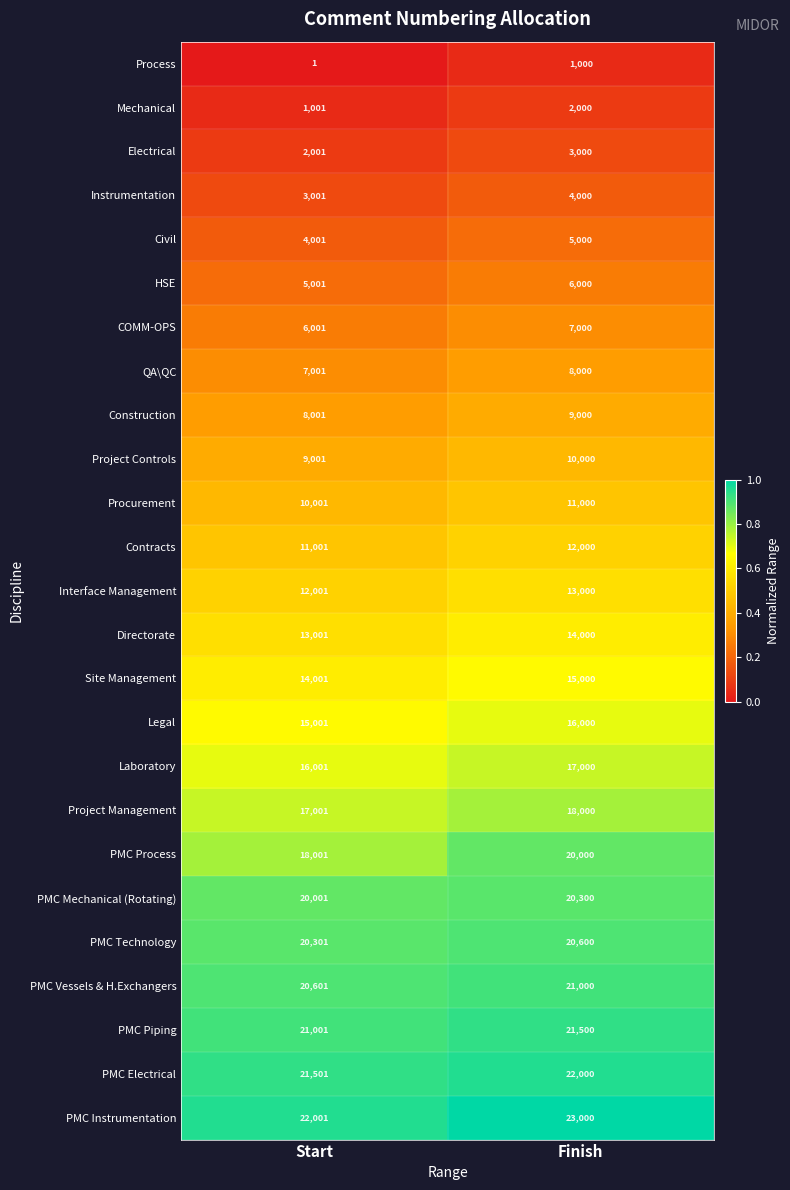

Which series has the largest range (max minus min)?

PMC Process